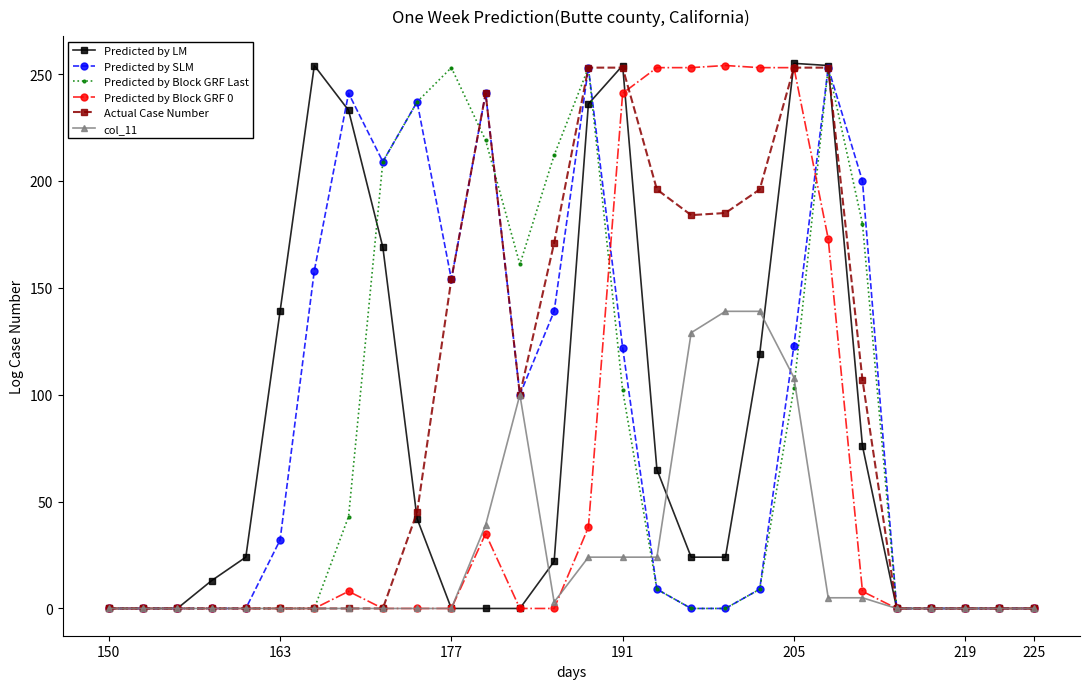

At how many categories does at least one series exceed 164?

16